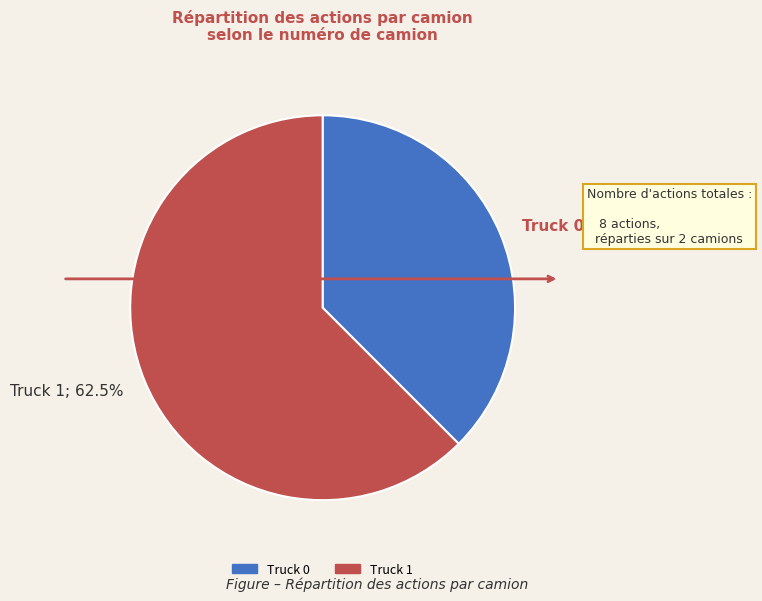

Is there any slice that represents more than half of the pie?

Yes